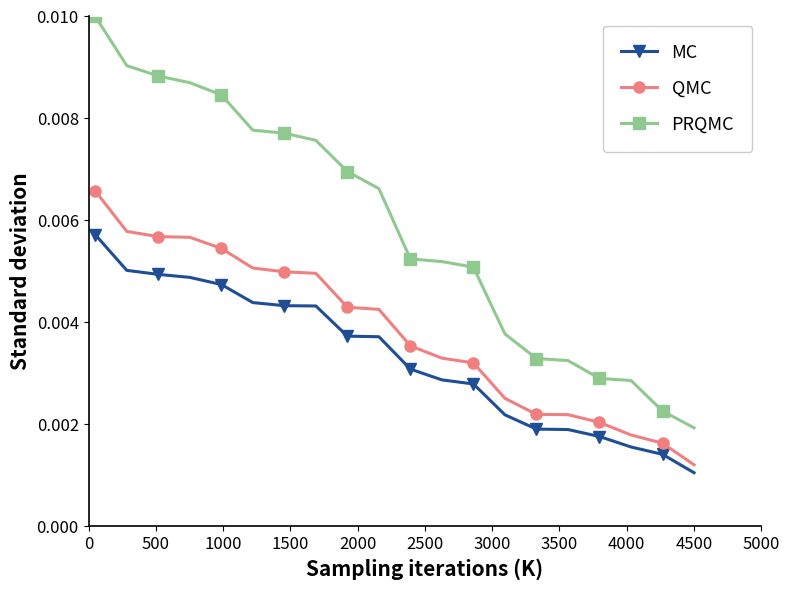

True or false: QMC and PRQMC intersect in this chart.

False